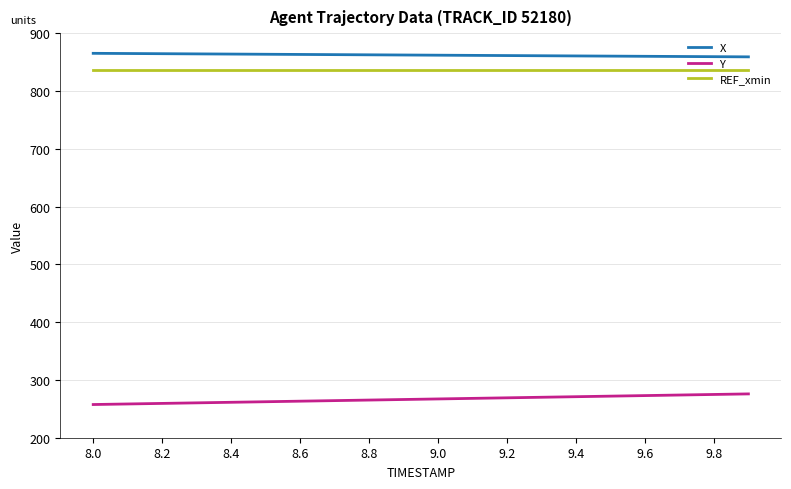

What is the difference between the maximum and minimum values in the Y series?

18.4